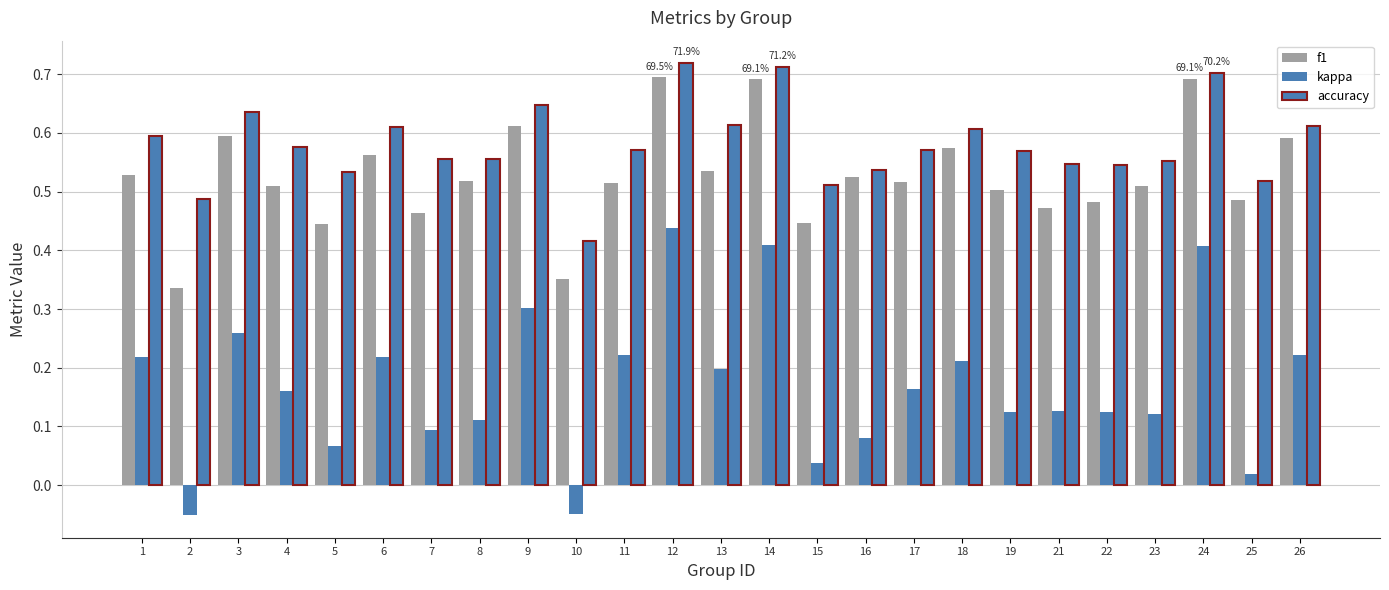

What is the sum of all f1 values?

13.2